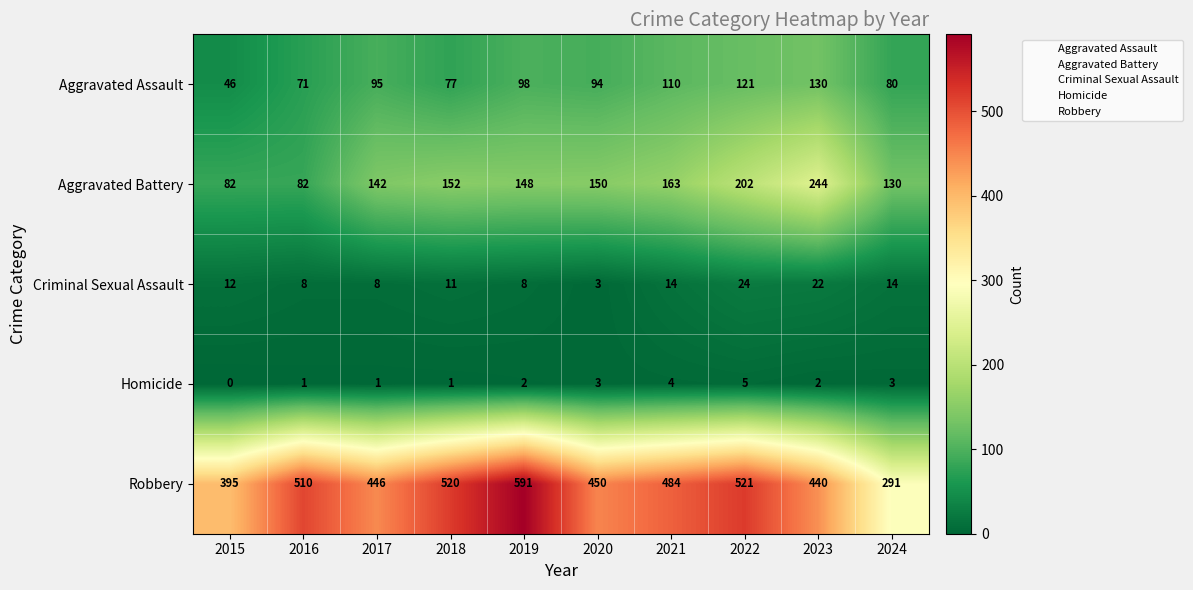

Count the Homicide values in the range 1 to 3.

7